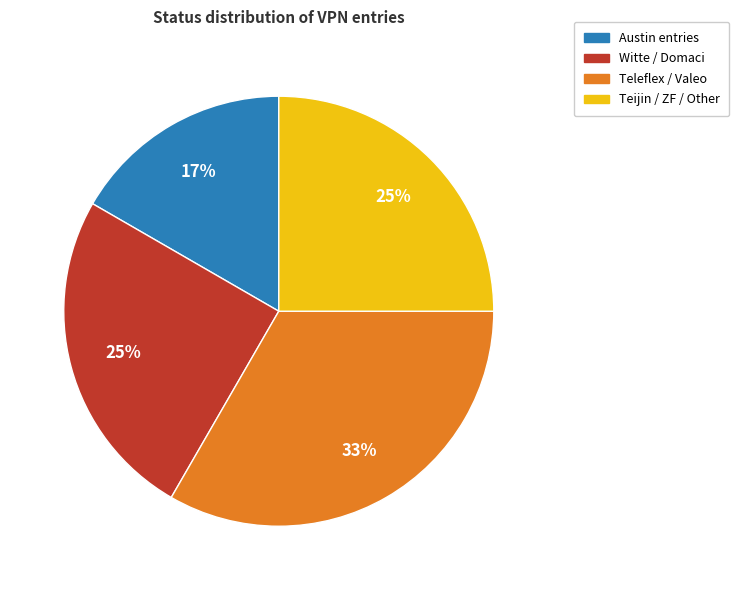

Does any single category account for the majority?

No